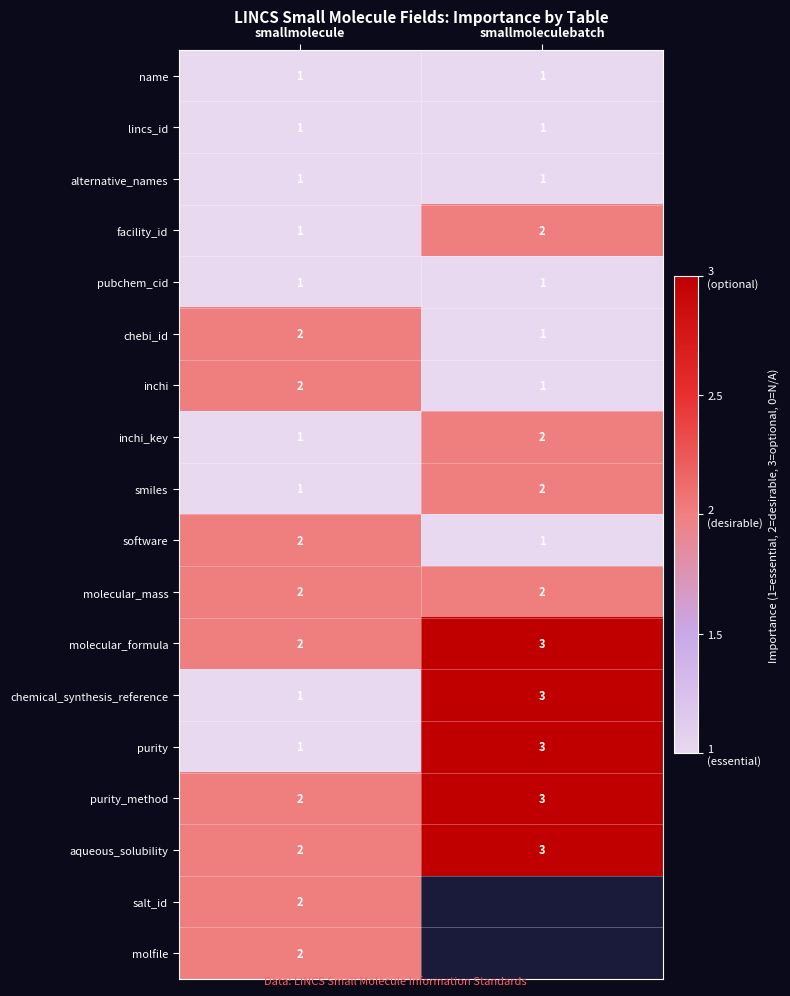

What is the smallest value displayed?

1.0